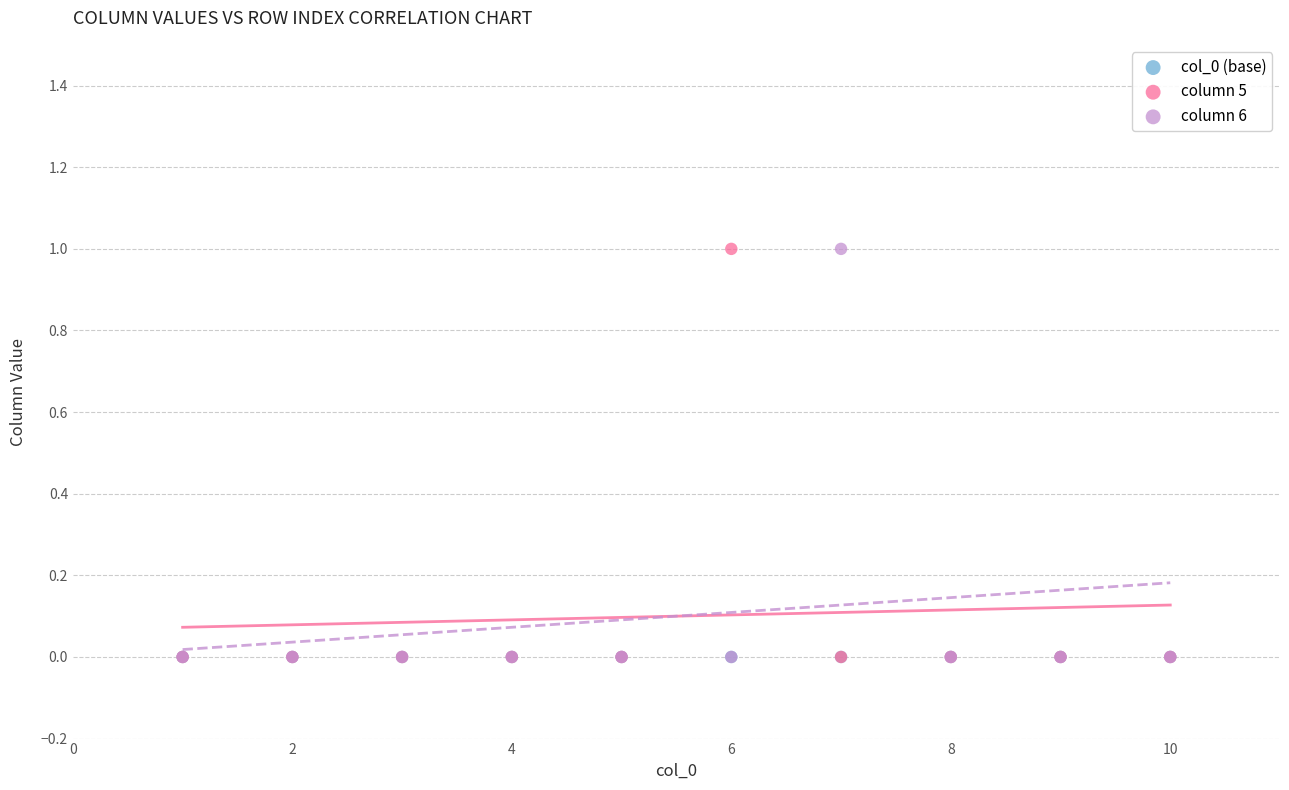

What are all the series names shown in the legend?

col_0 (base), column 5, column 6